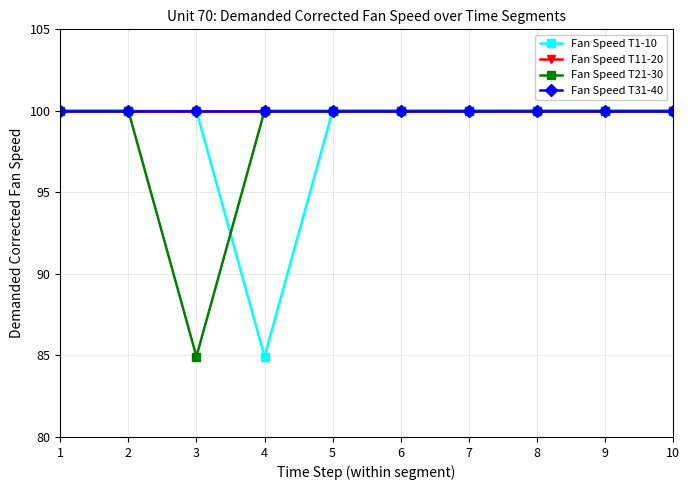

At which label is Fan Speed T21-30 closest to 92?

3